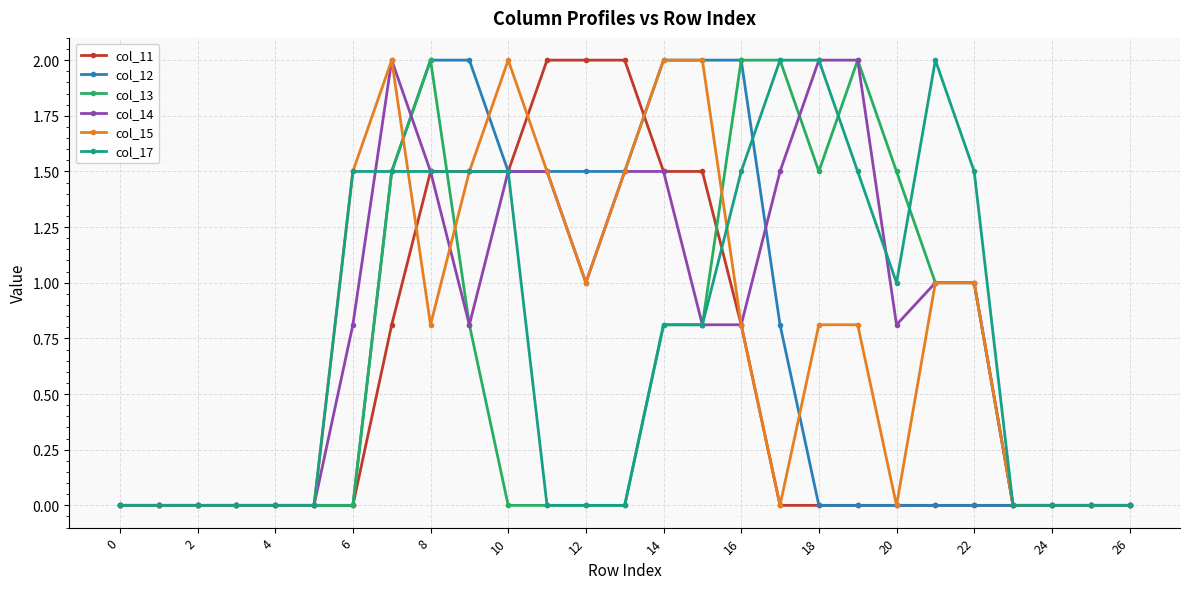

What is the value of the col_14 point at the 14th from the left?

1.5